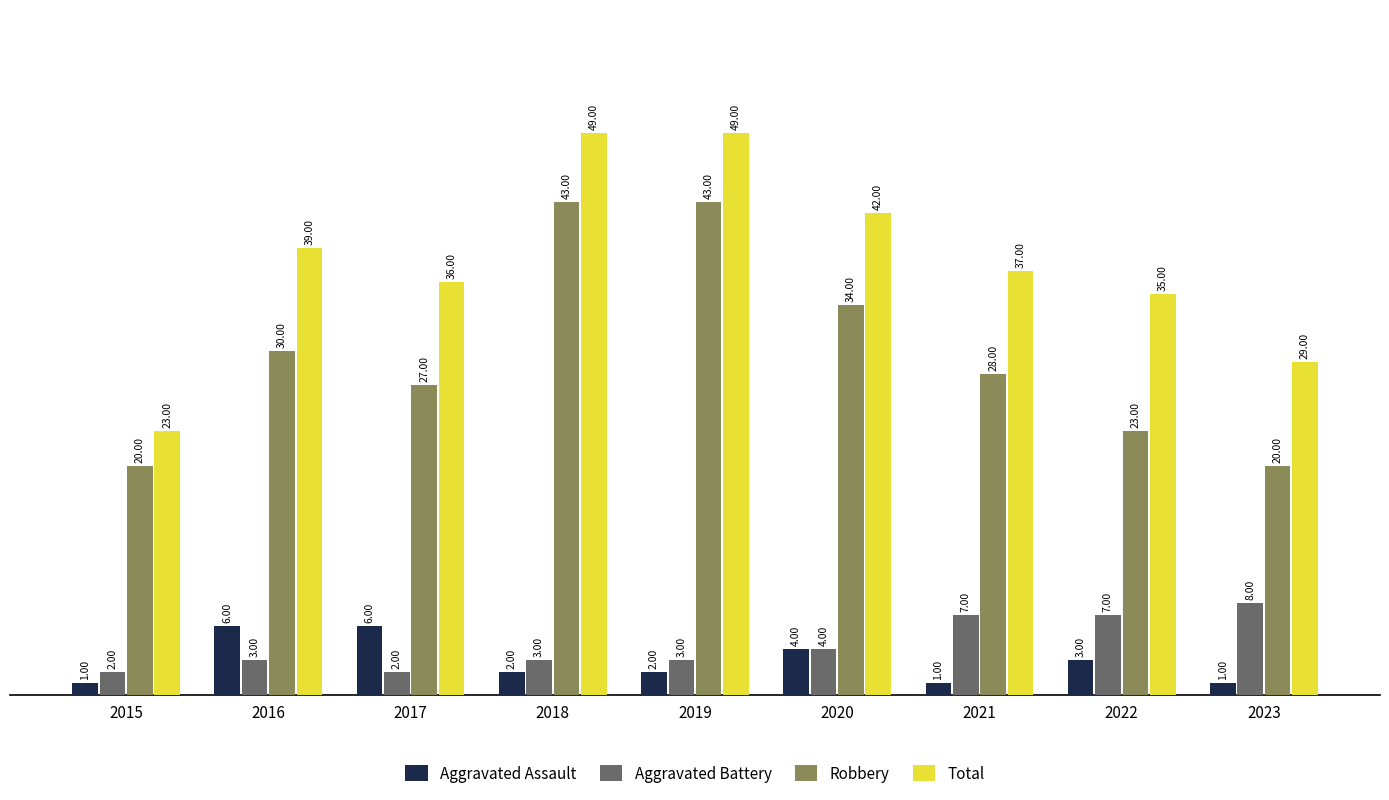

Which series has the largest range (max minus min)?

Total